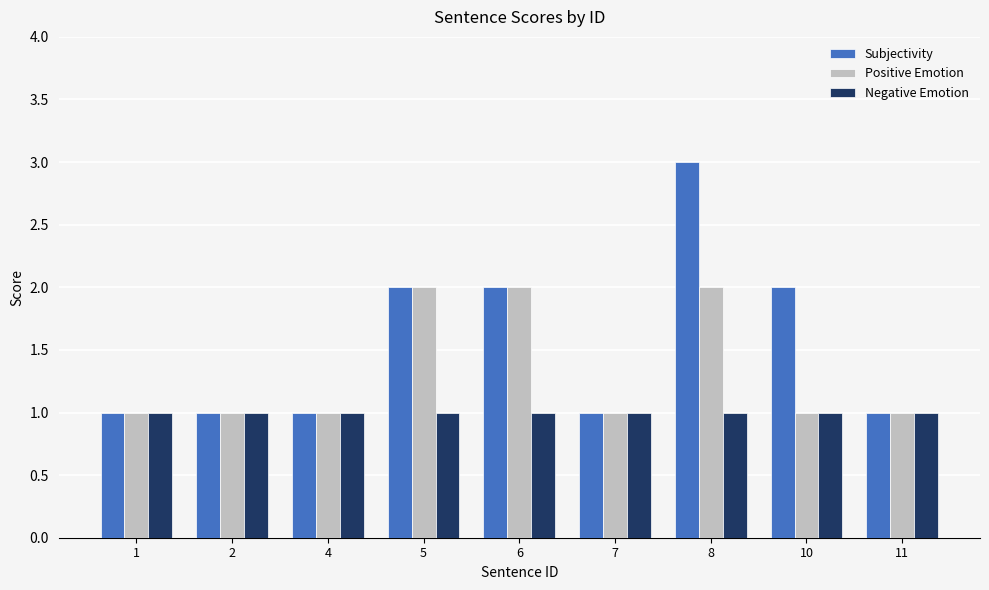

Rank the series by their maximum value, from highest to lowest.

Subjectivity, Positive Emotion, Negative Emotion